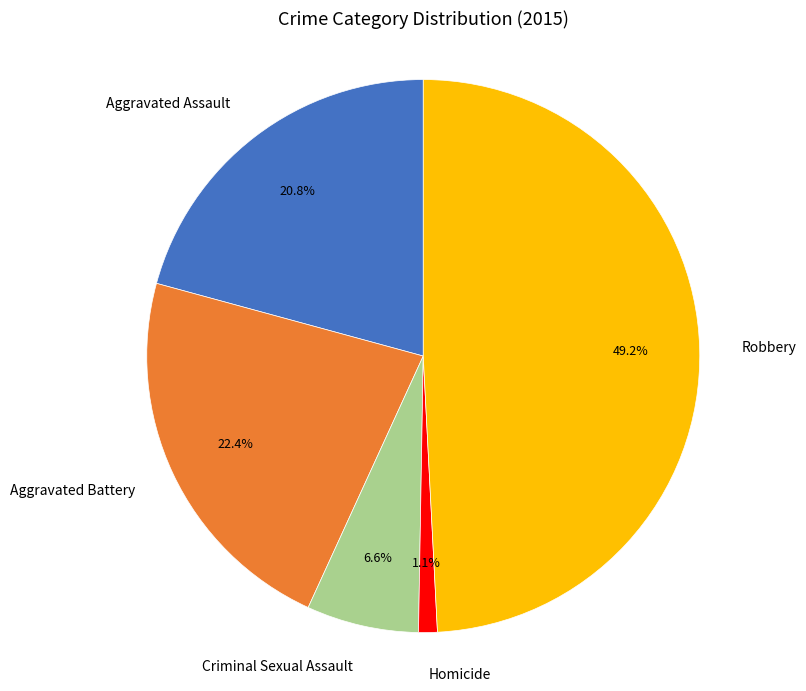

Does any single category account for the majority?

No